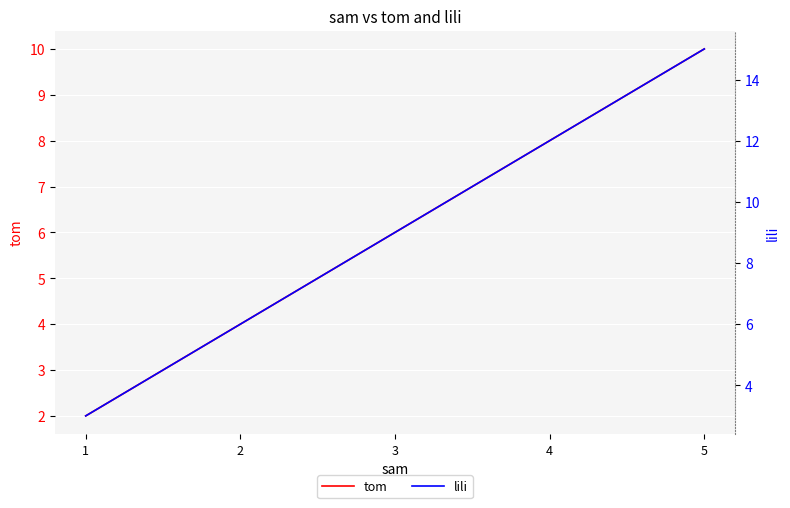

List the series in order of their peak value, highest first.

lili, tom